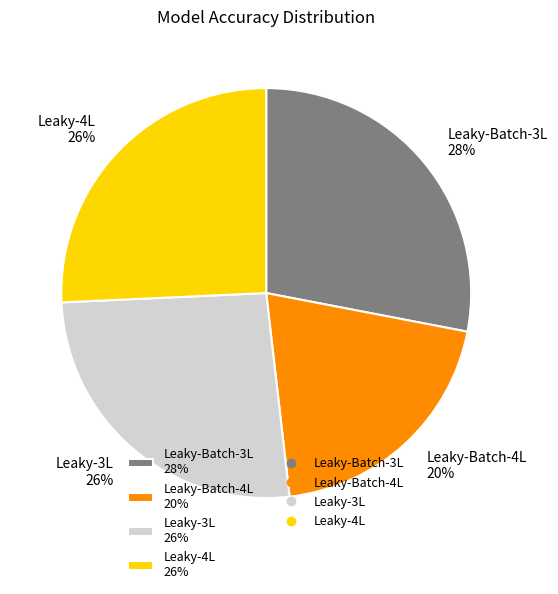

The Leaky-4L slice represents 26% of the pie. True or false?

True